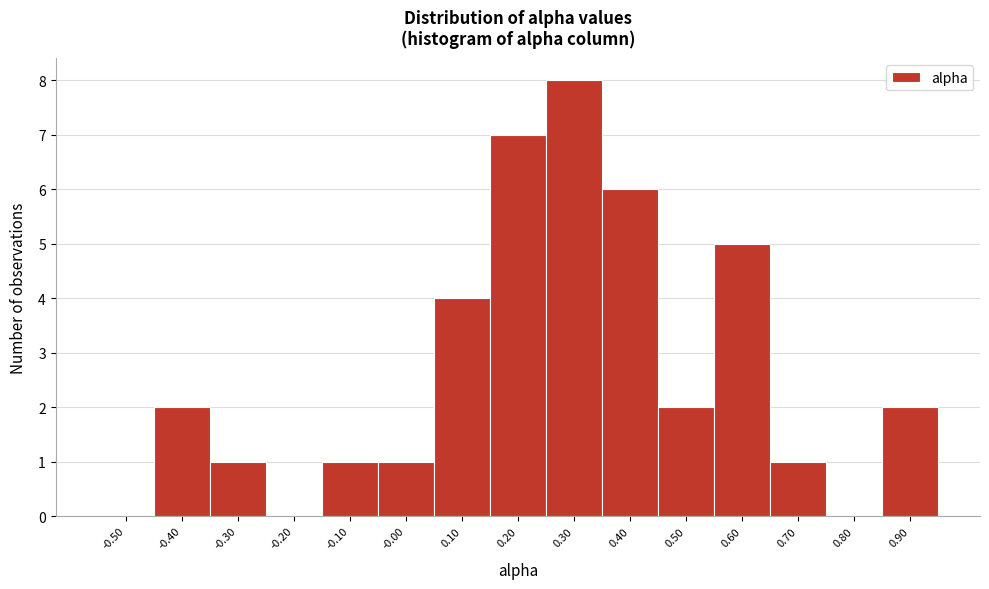

Reading right to left, extract all data points from this chart.

0.90=2	0.80=0	0.70=1	0.60=5	0.50=2	0.40=6	0.30=8	0.20=7	0.10=4	-0.00=1	-0.10=1	-0.20=0	-0.30=1	-0.40=2	-0.50=0